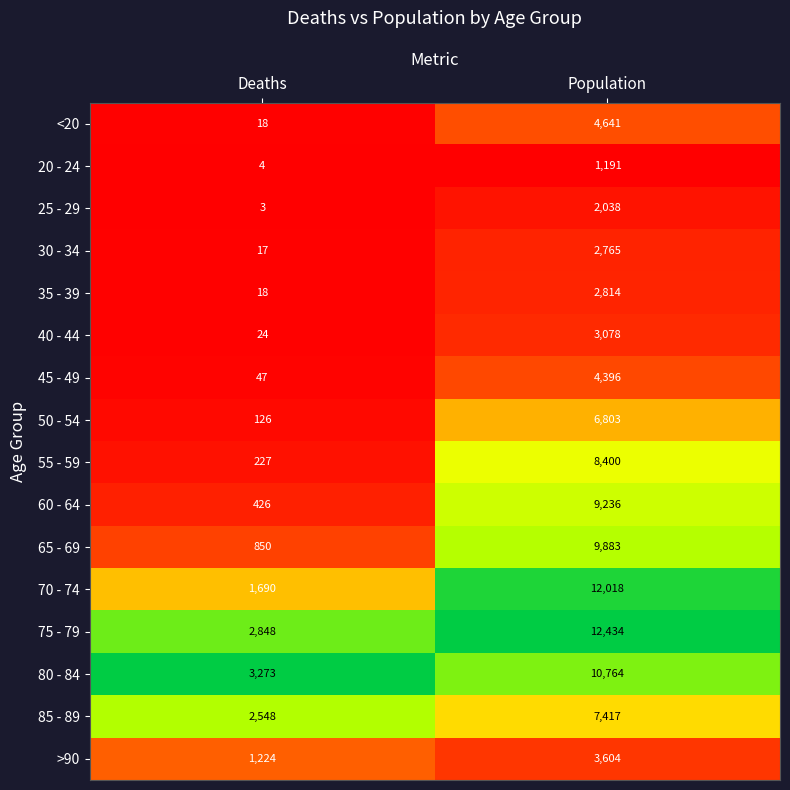

The >90 series shows 3604 at Population. True or false?

True